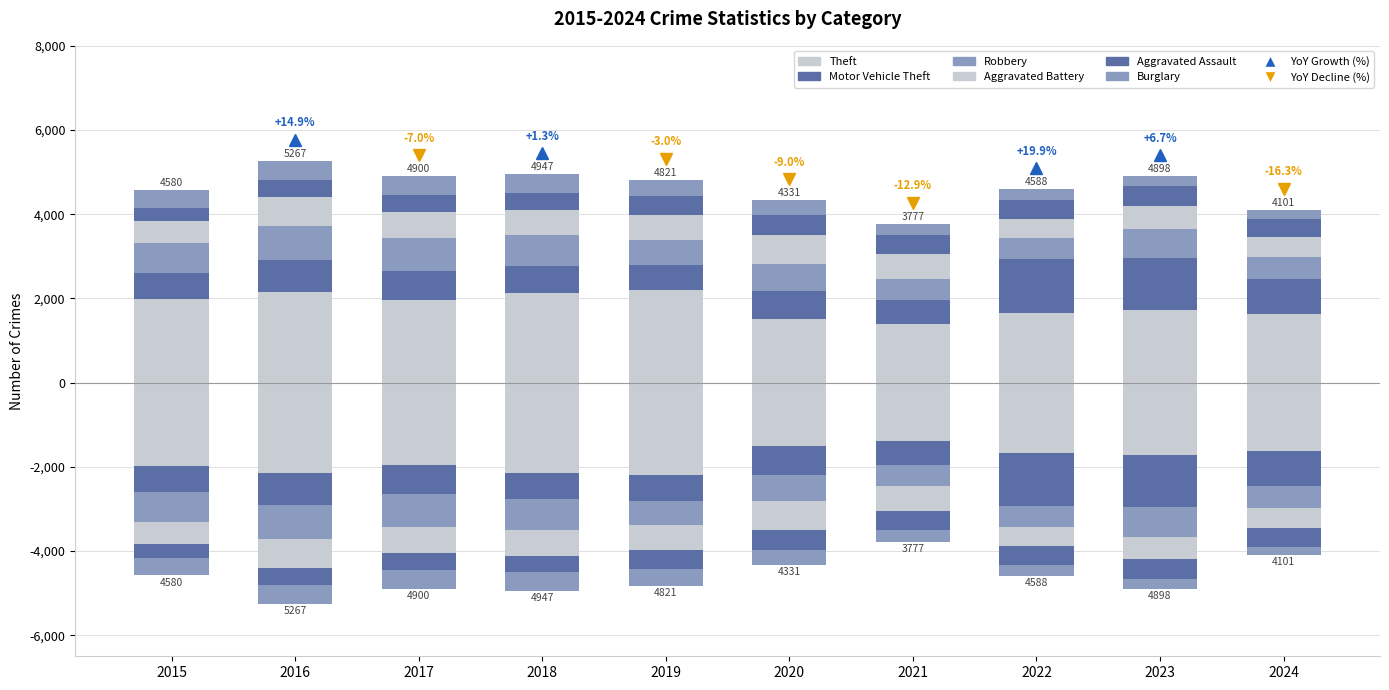

What is the difference between the maximum and minimum values in the Aggravated Battery series?

245